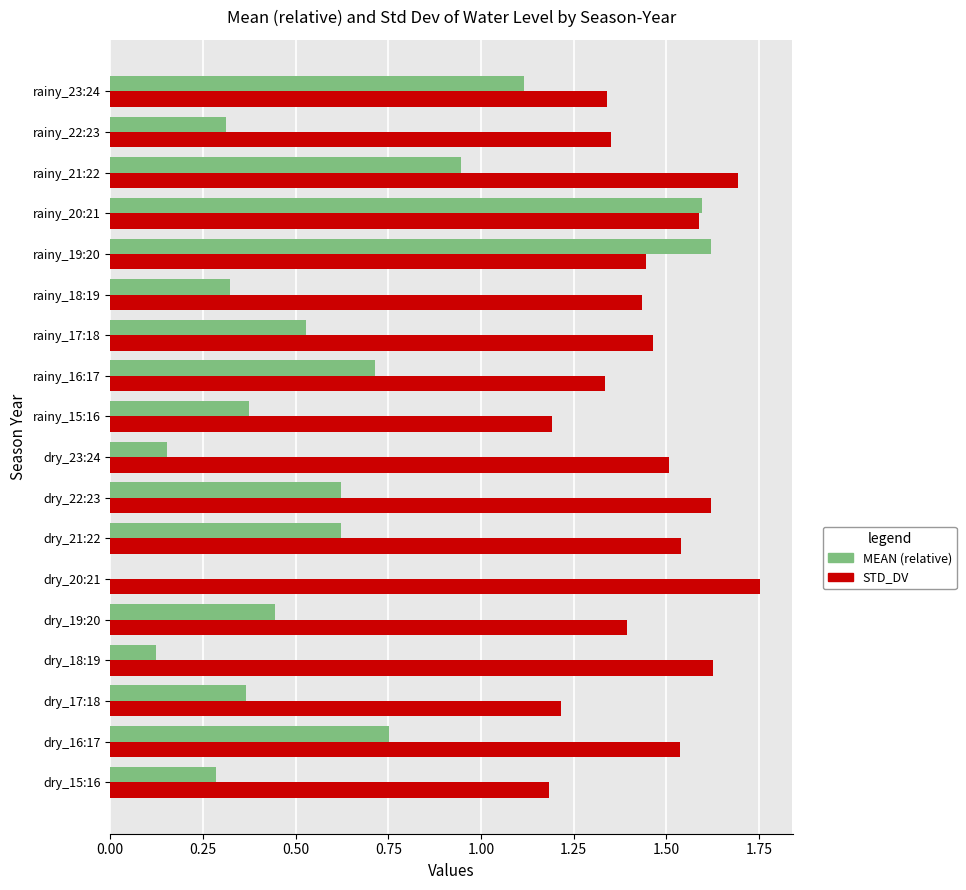

At which category is the sum across all series the highest?

rainy_20:21